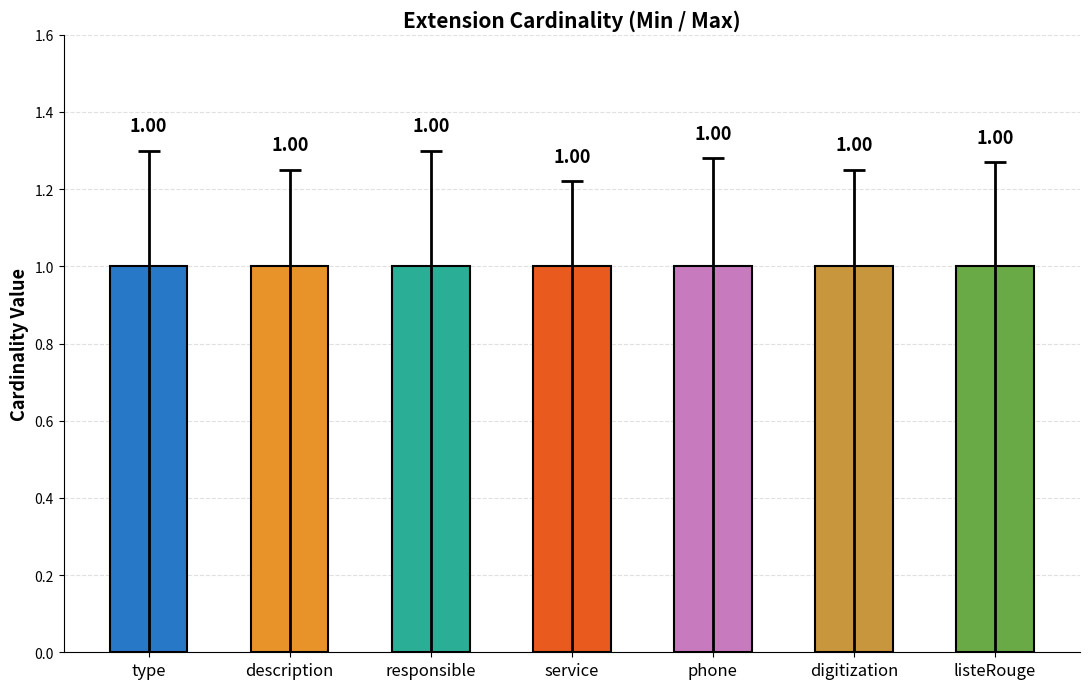

Read the Max value at digitization.

1